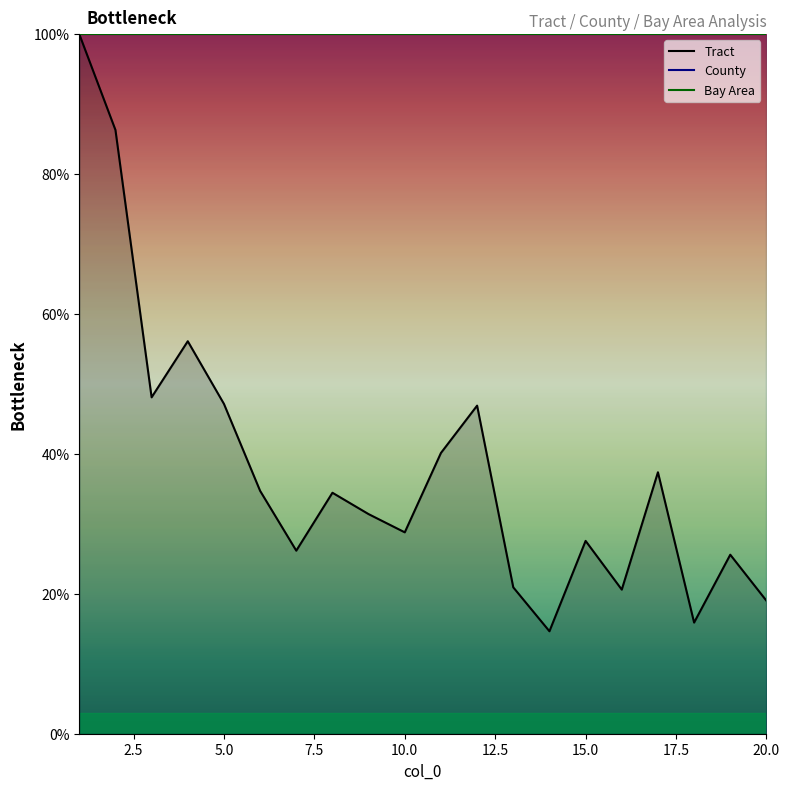

What is the total value across all series at 15.0?

226.2